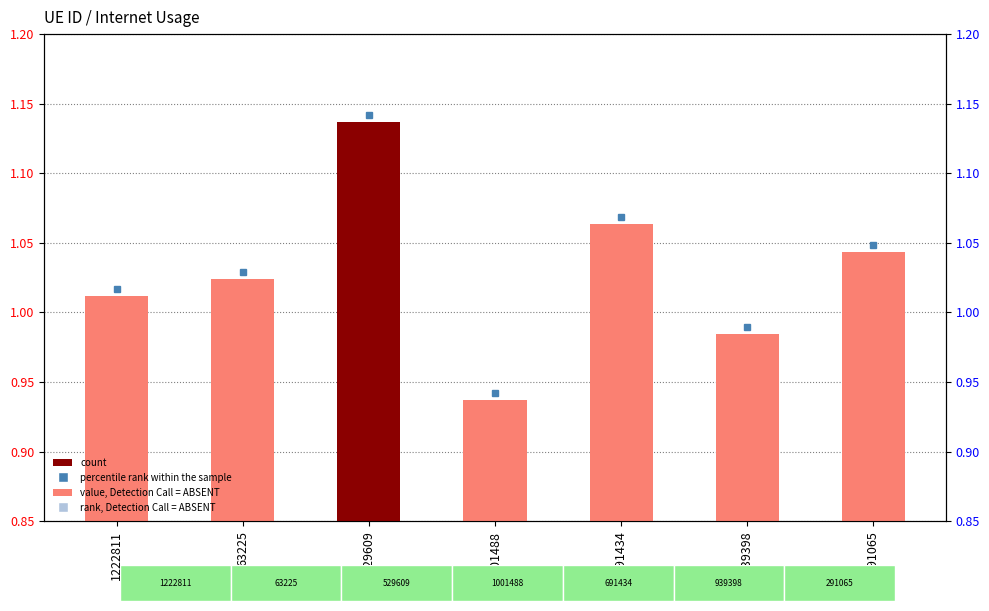

What value does the data have at 529609?

1.1